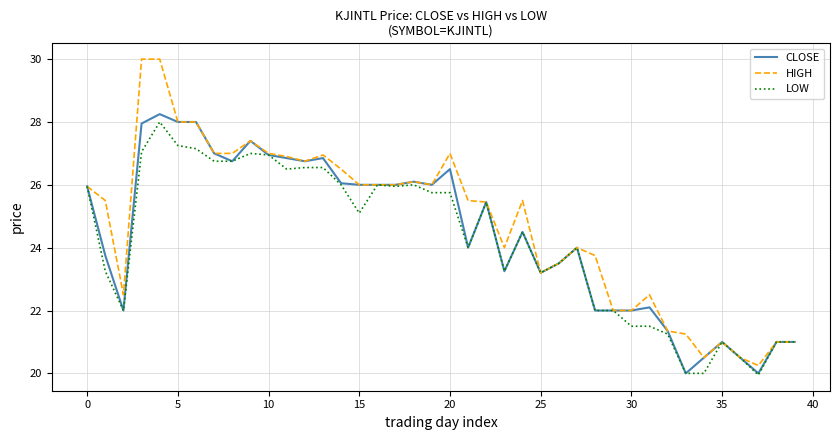

What is the maximum value shown in the chart?

30.0